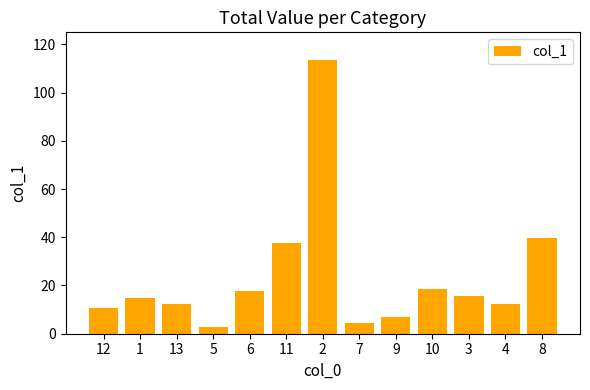

What is the difference between the second highest and second lowest values?

35.2